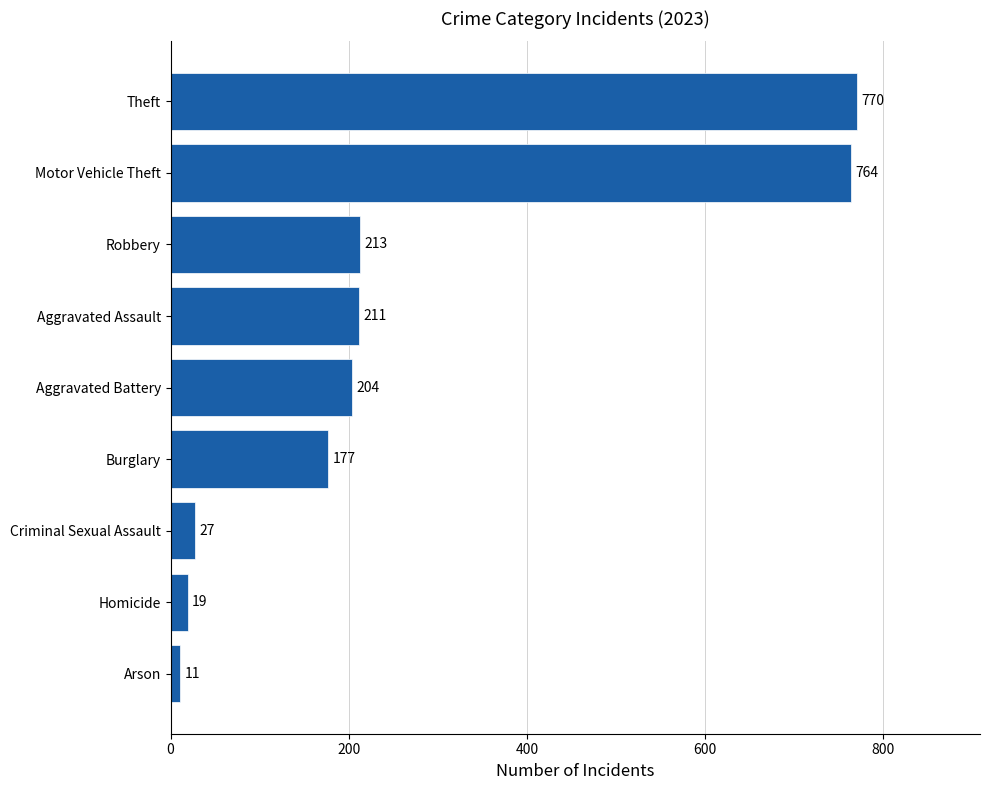

What is the difference between the values at Aggravated Battery and Motor Vehicle Theft?

560